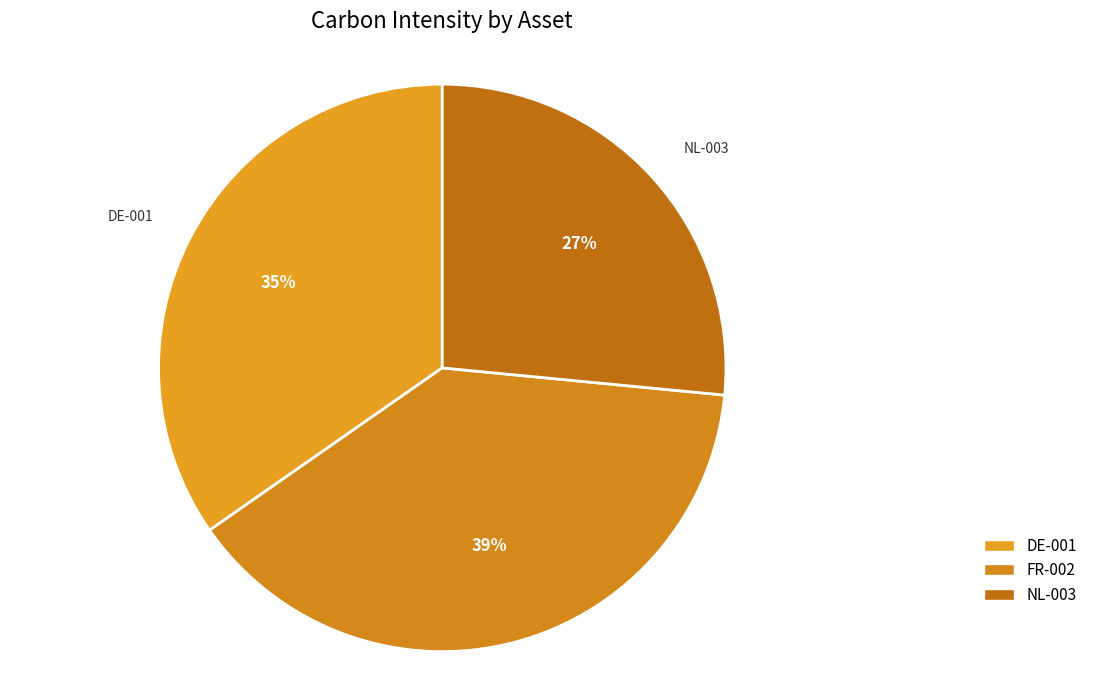

What percentage is the FR-002 slice, to the nearest percent?

39%